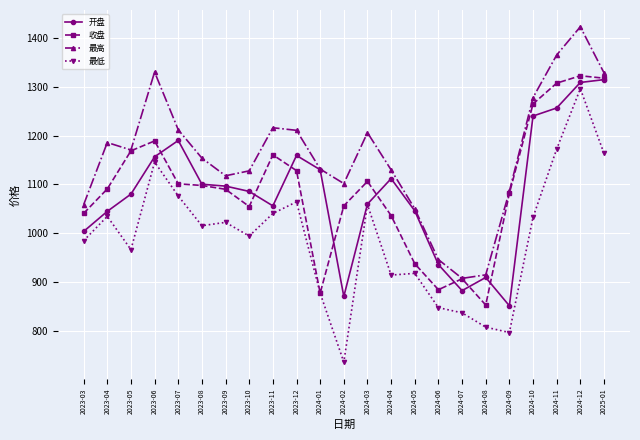

True or false: 最高 and 最低 cross at least once.

False